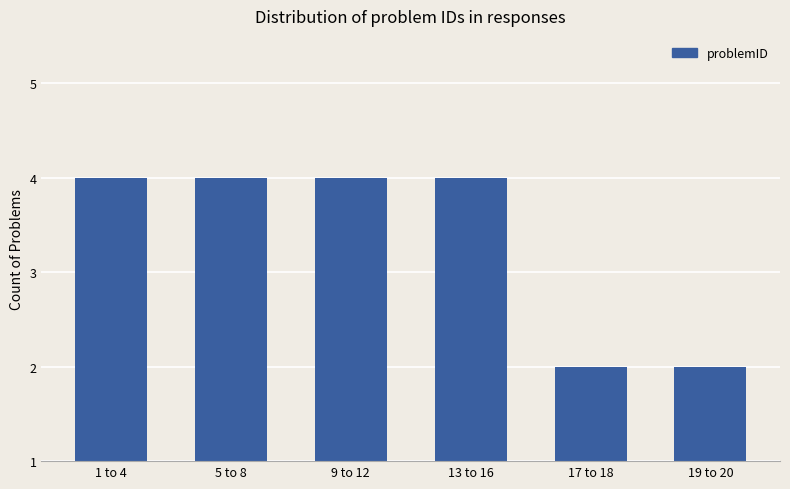

Reading right to left, list all the values displayed in this chart.

2	2	4	4	4	4